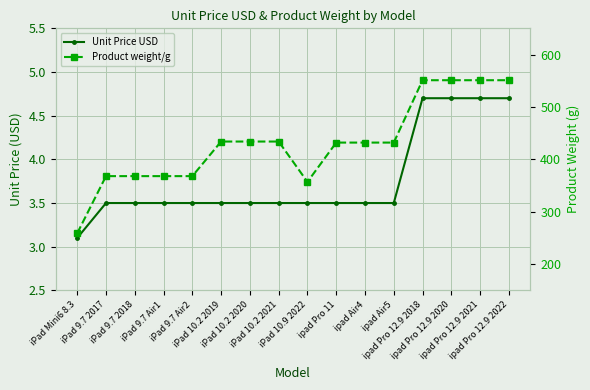

What position from the left is iPad 10.9 2022?

9